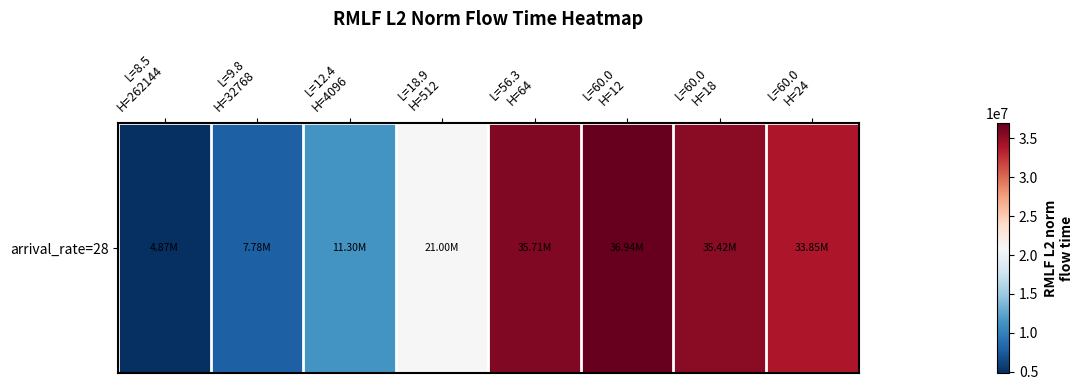

How many data points are less than 33853697?

4